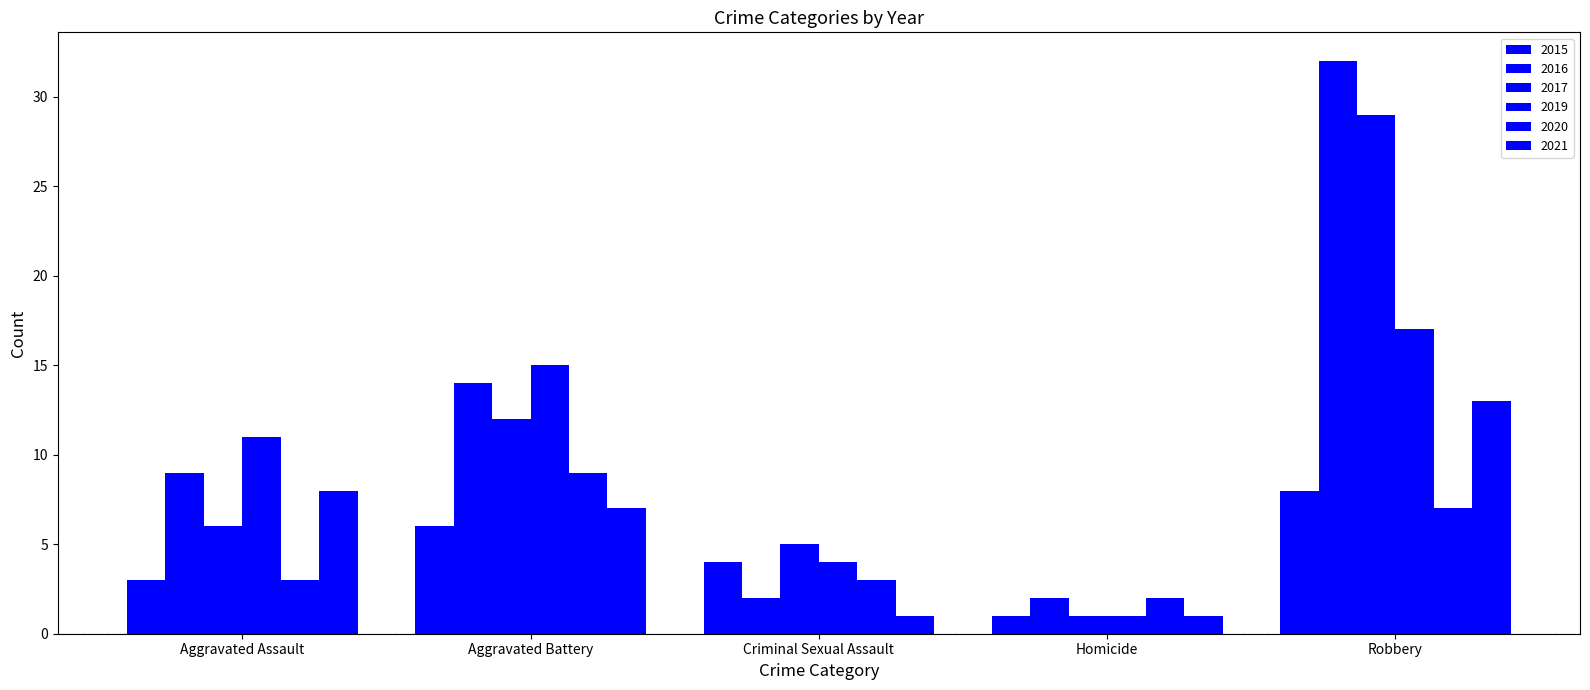

How many bars are there in each group?

6